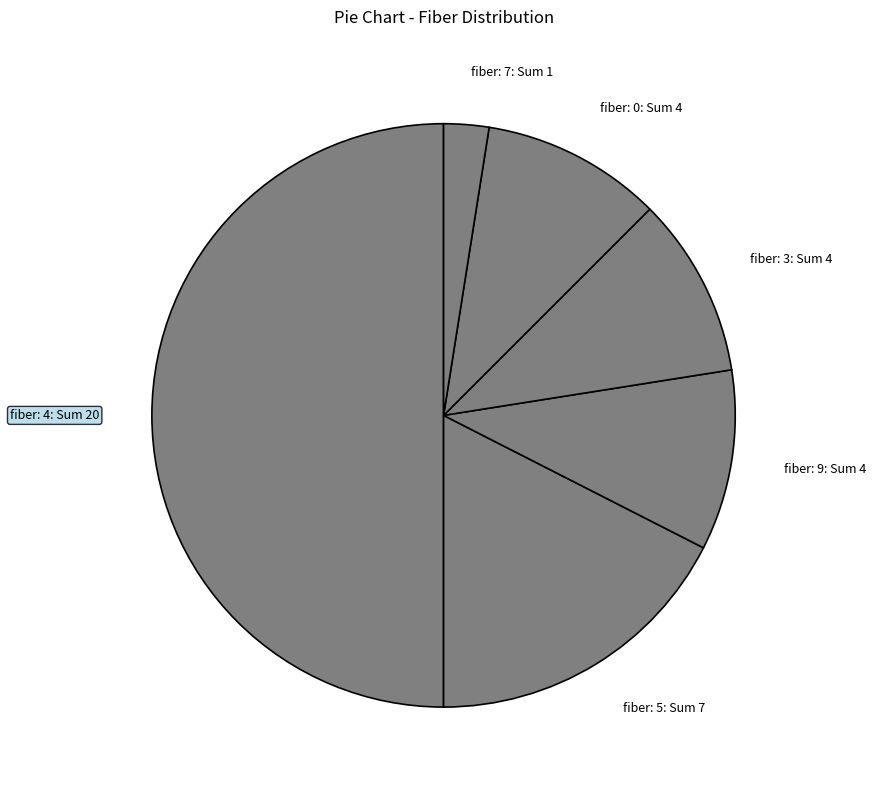

Does fiber: 0: Sum 4 account for over 50% of the chart?

No